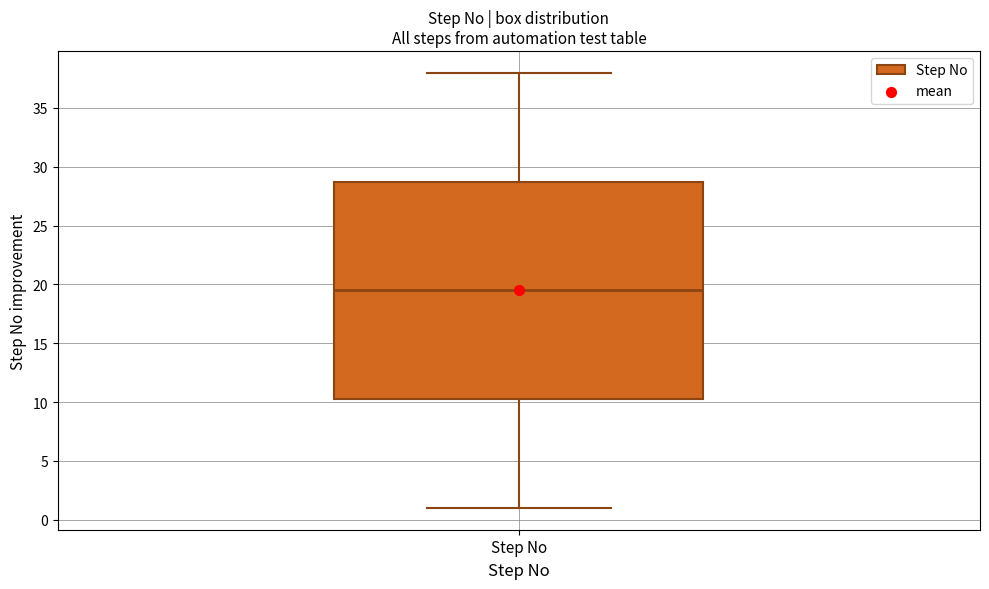

Read this box plot against the y-axis: the position of the median line, the range covered by the box, and the ends of both whiskers. The values are not printed on the chart, so give them approximately, as read against the axis.

median 19.5, box 10.5 to 29.0, whiskers 1.0 to 38.0